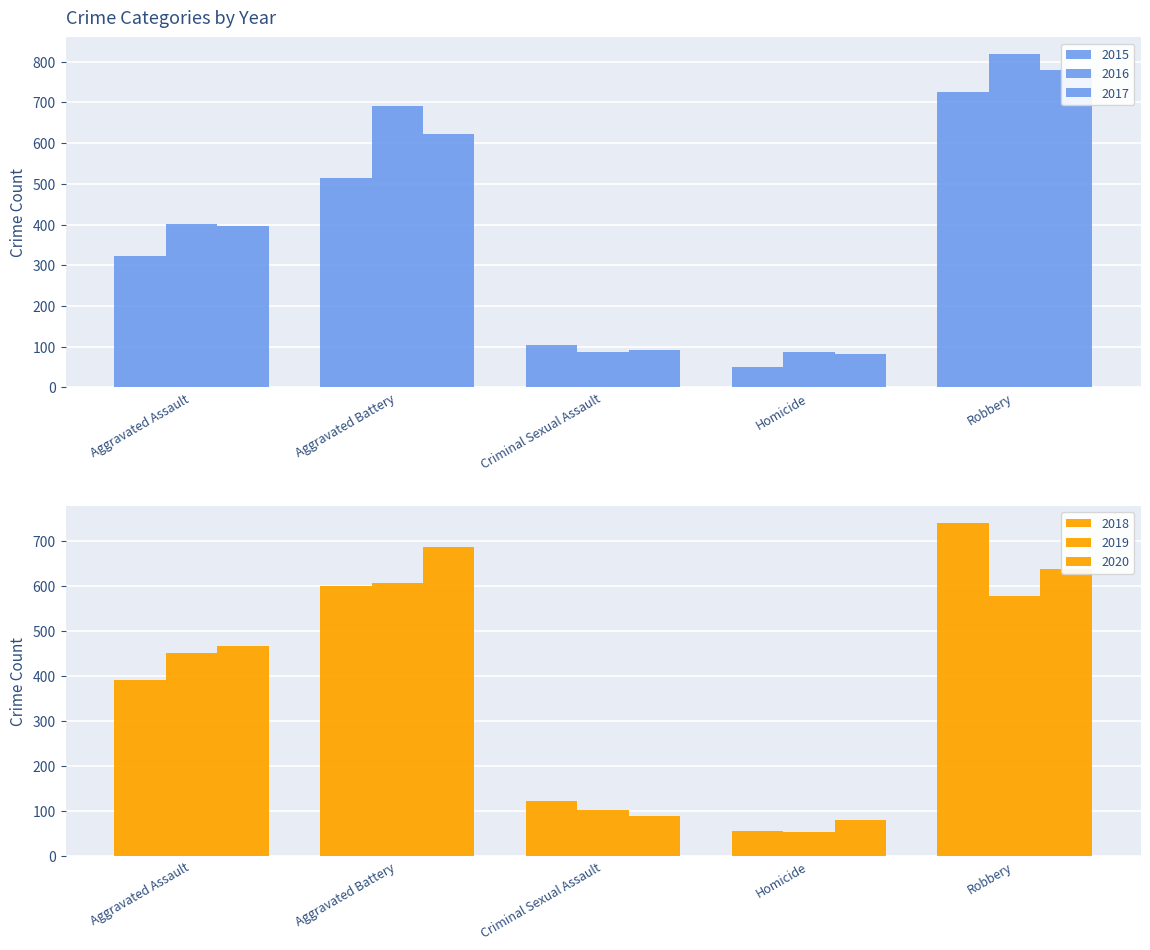

What is the maximum value shown in the chart?

819